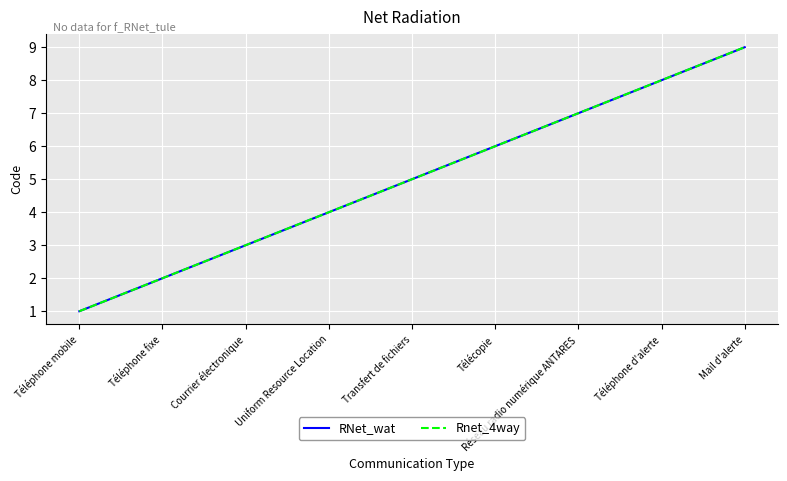

Where does the Rnet_4way series first go above 5?

Télécopie